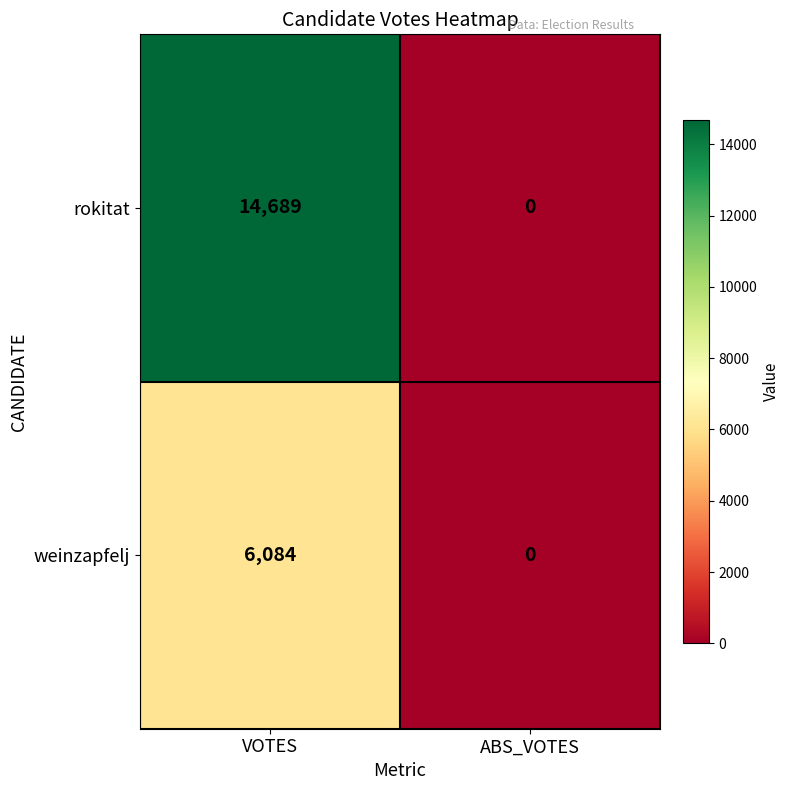

List the series in order of their overall mean, highest first.

rokitat, weinzapfelj